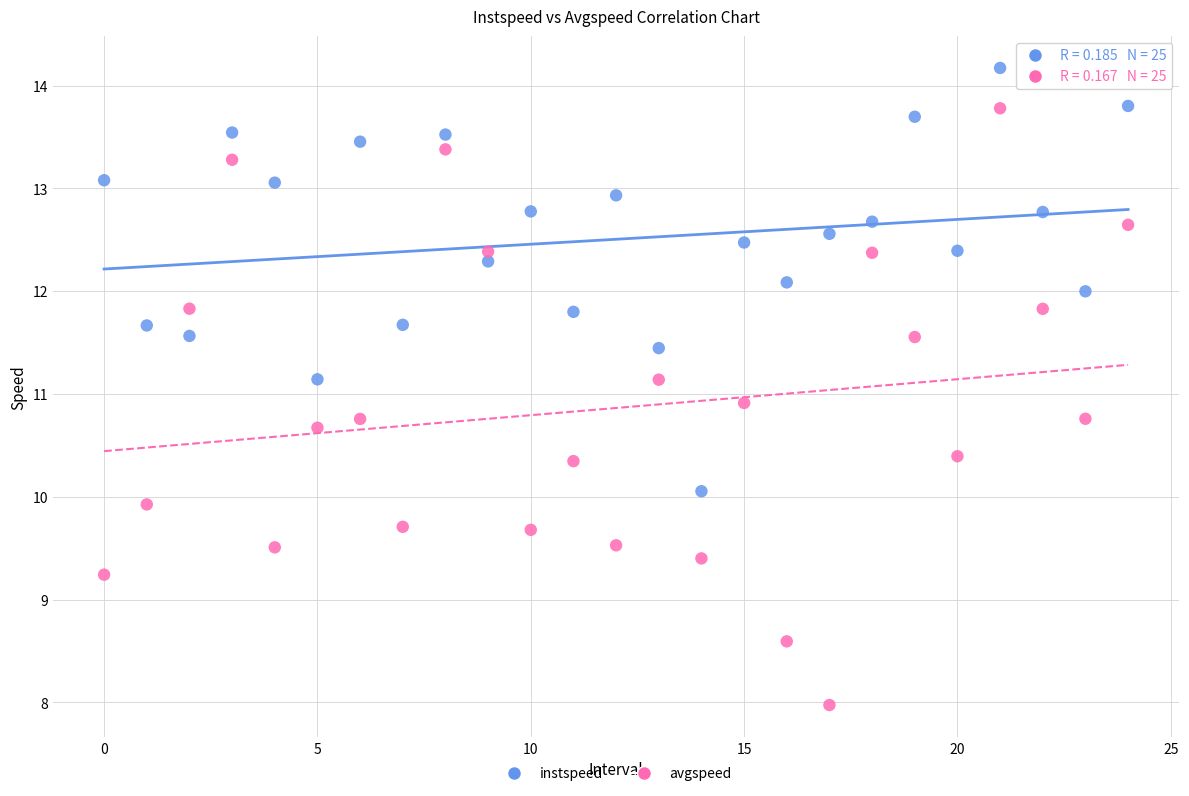

Which series contains the lowest Y value?

avgspeed